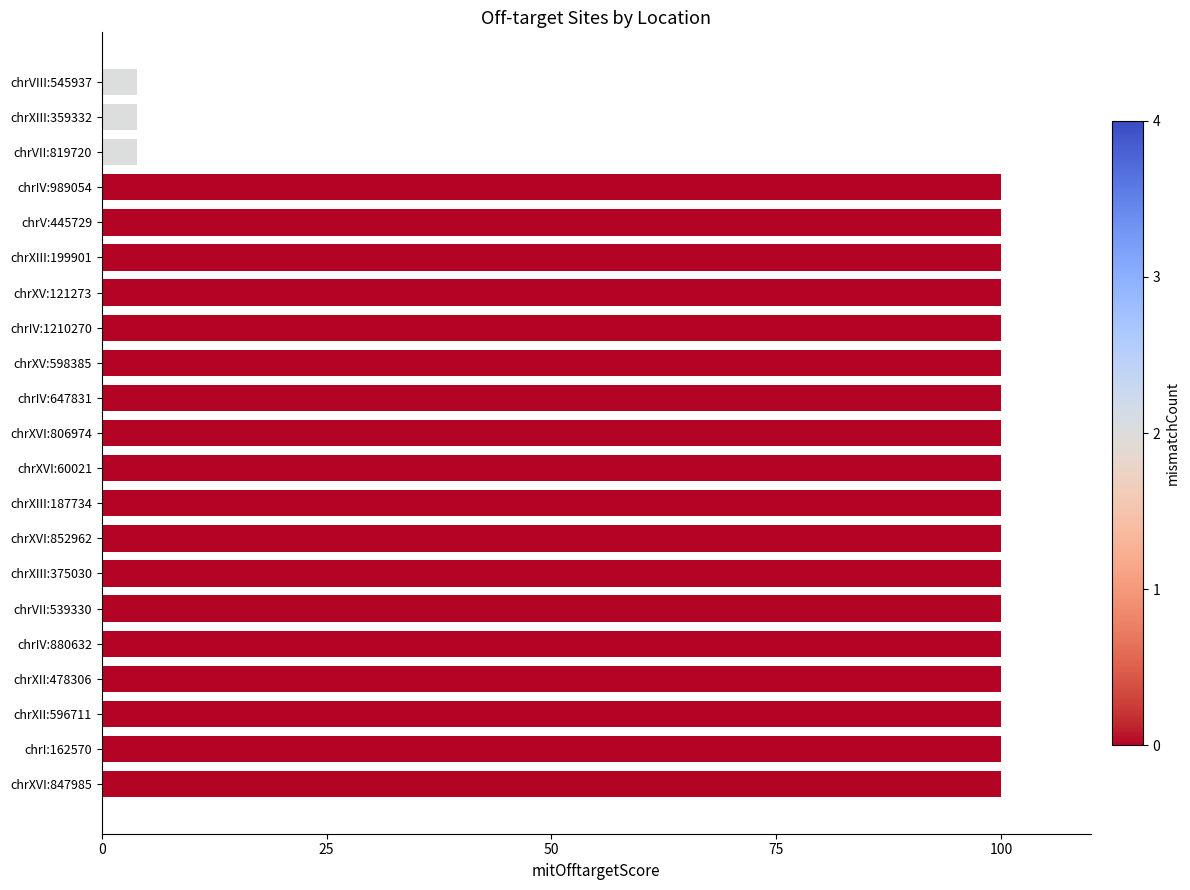

Count the number of categories in the chart.

21